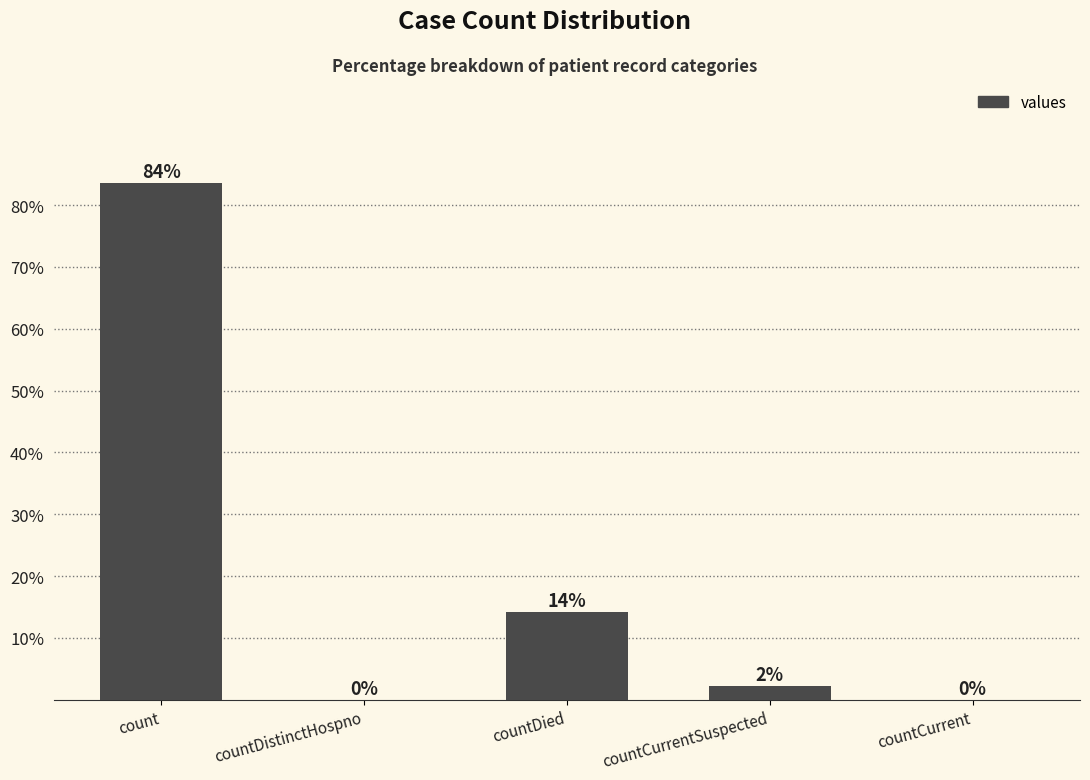

Are the bars horizontal?

No